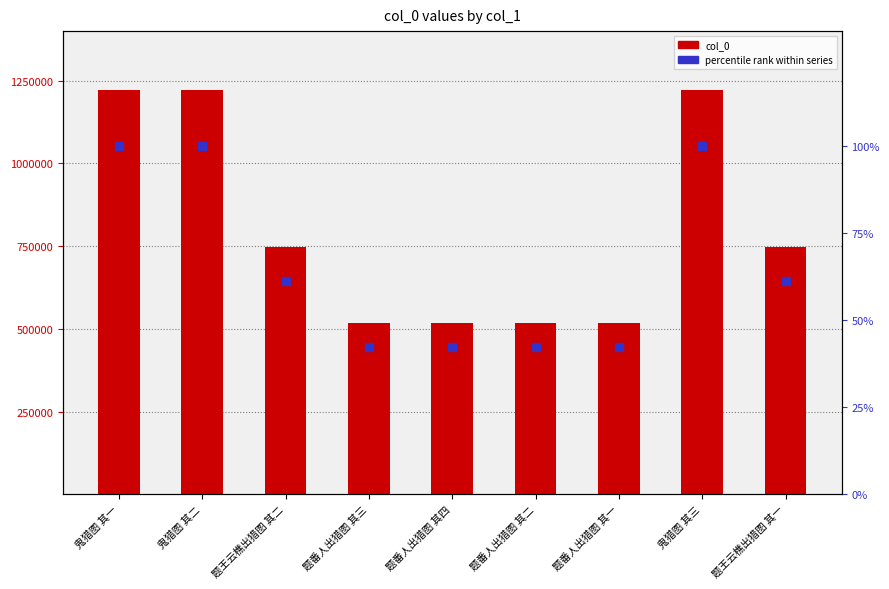

Which series has the largest total across all categories?

col_0